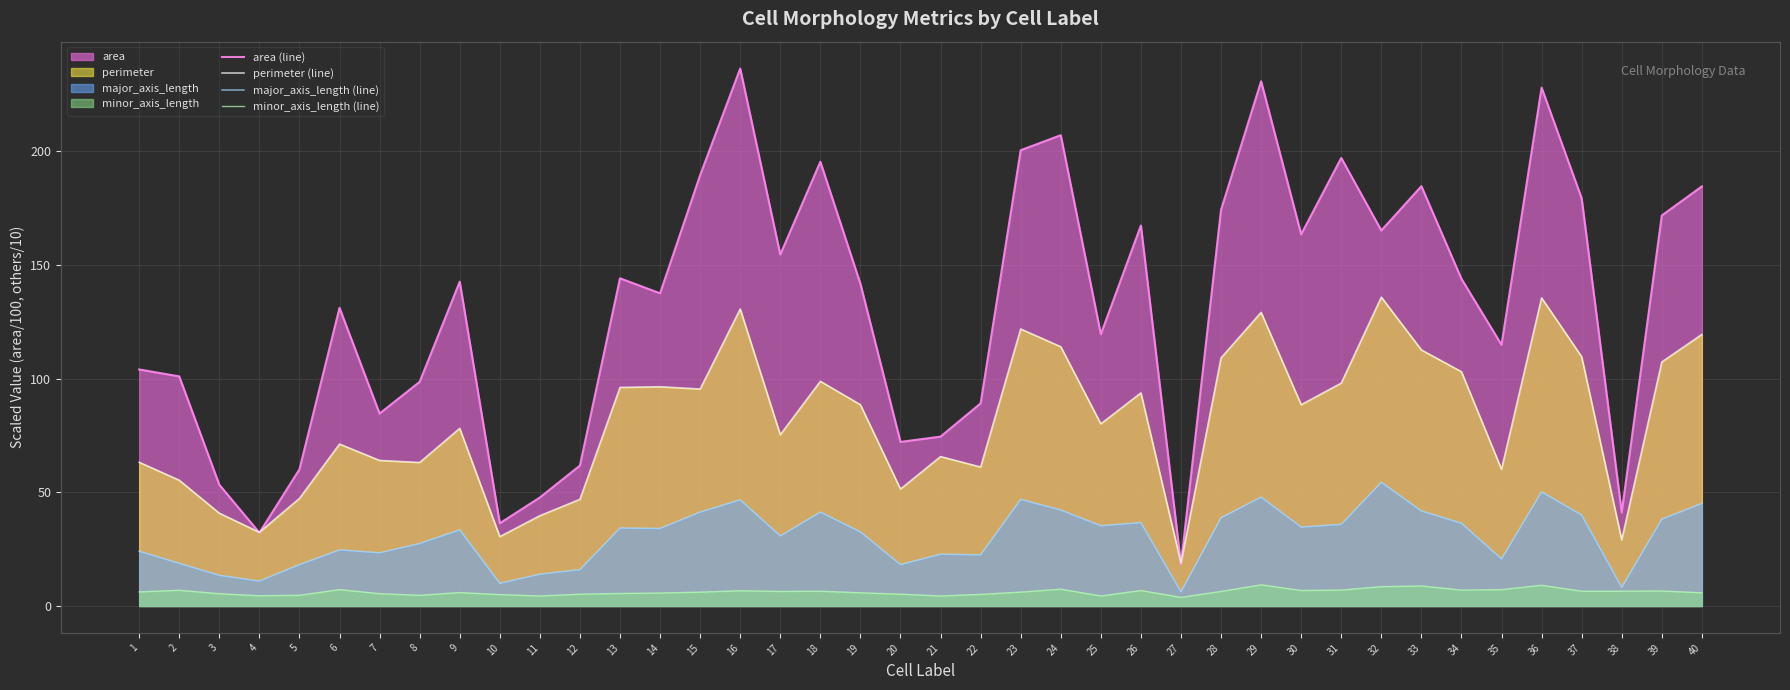

At 12, list the series in order from largest to smallest.

area (line), perimeter (line), major_axis_length (line), minor_axis_length (line)